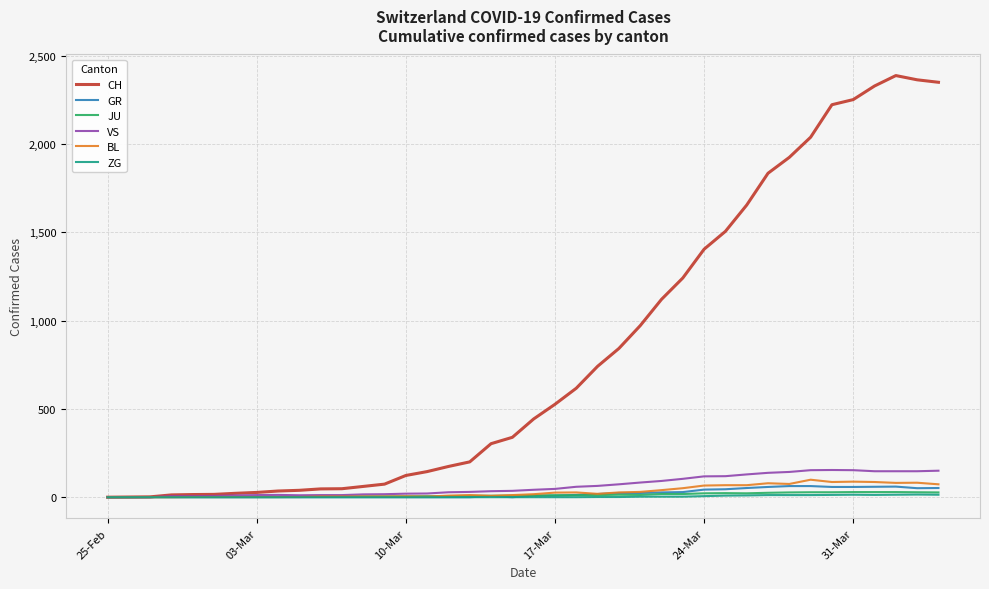

Which series has the largest range (max minus min)?

CH